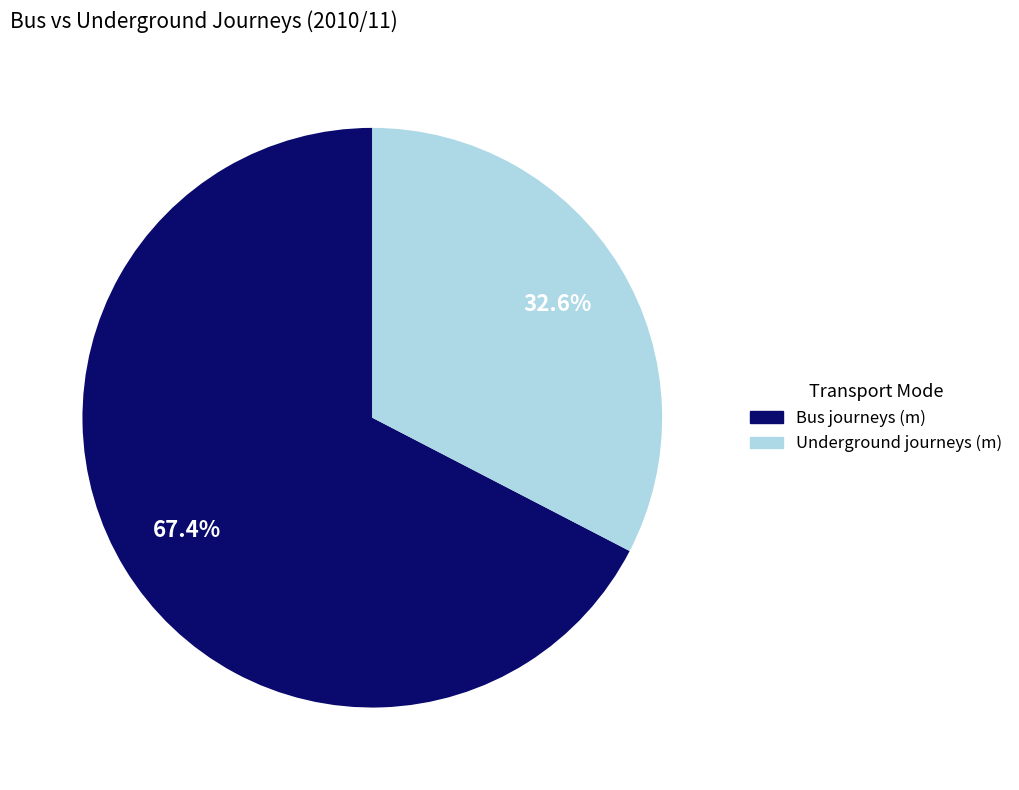

Rank the categories by value from highest to lowest.

Bus journeys (m), Underground journeys (m)